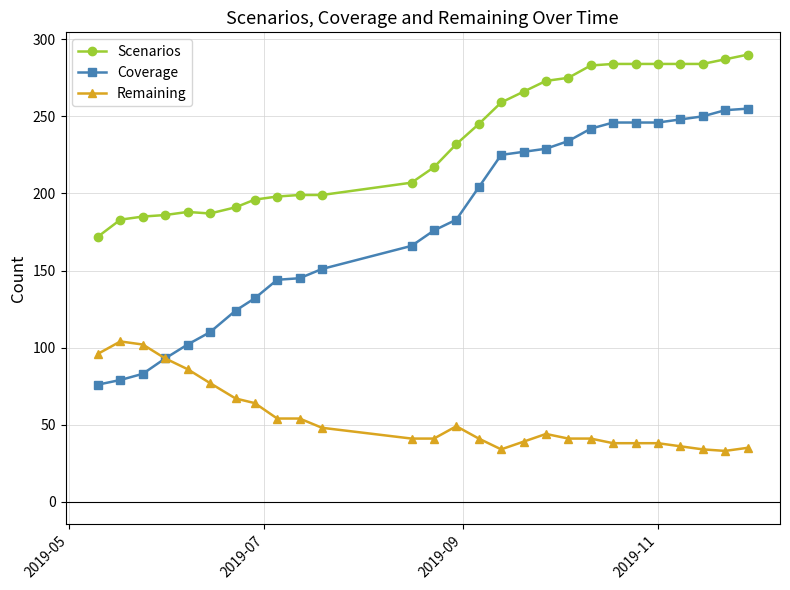

True or false: Remaining and Scenarios cross at least once.

False